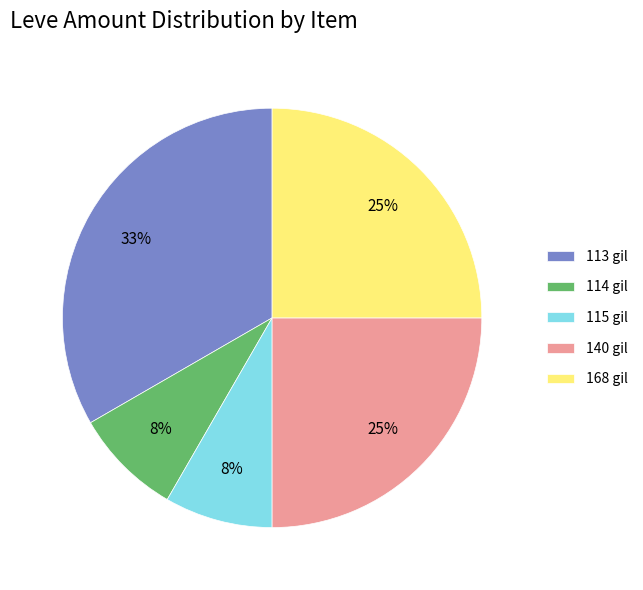

Which category has the biggest portion of the pie?

113 gil